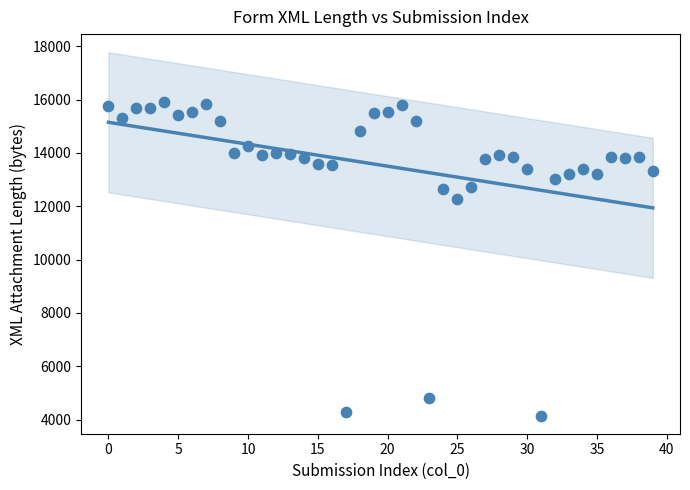

What Y value in the scatter plot is closest to 10038?

12262